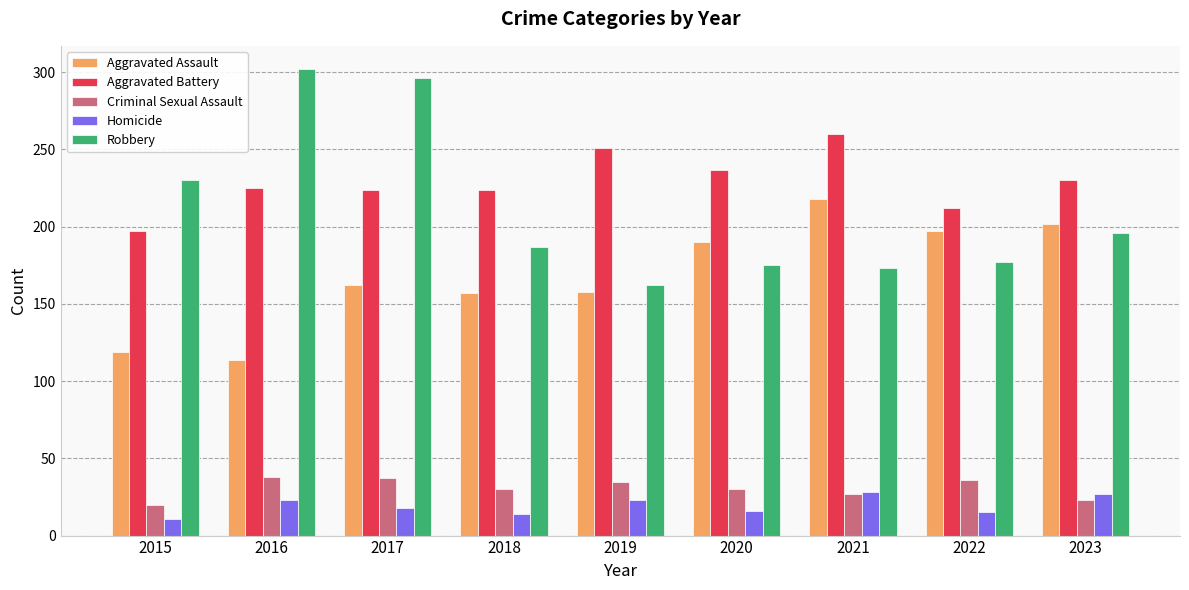

What is the sum of all Aggravated Assault values?

1517